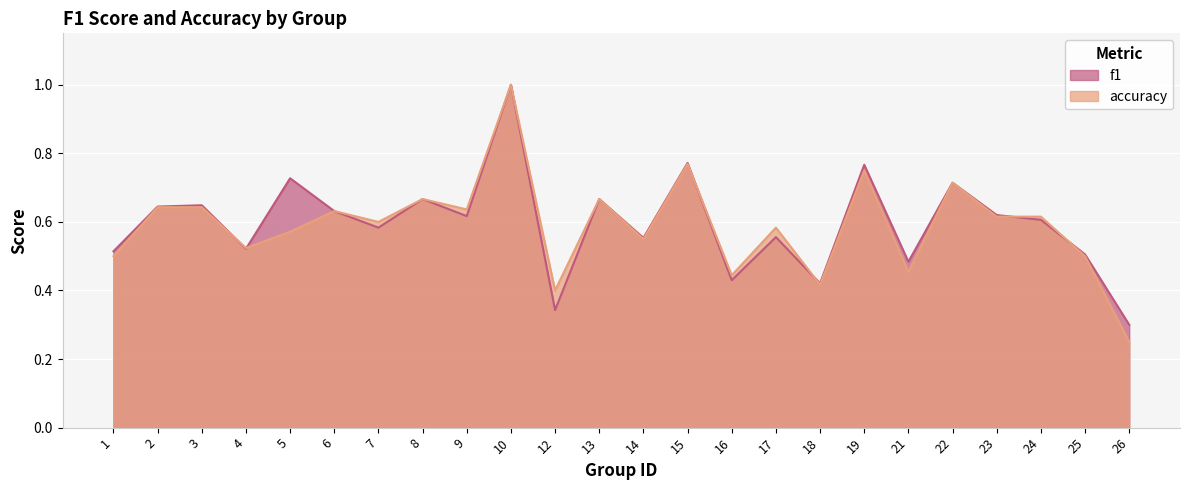

Reading left to right, transcribe all the data shown in this chart.

f1: 0.5	0.6	0.6	0.5	0.7	0.6	0.6	0.7	0.6	1.0	0.3	0.7	0.6	0.8	0.4	0.6	0.4	0.8	0.5	0.7	0.6	0.6	0.5	0.3
accuracy: 0.5	0.6	0.6	0.5	0.6	0.6	0.6	0.7	0.6	1.0	0.4	0.7	0.6	0.8	0.4	0.6	0.4	0.8	0.5	0.7	0.6	0.6	0.5	0.2